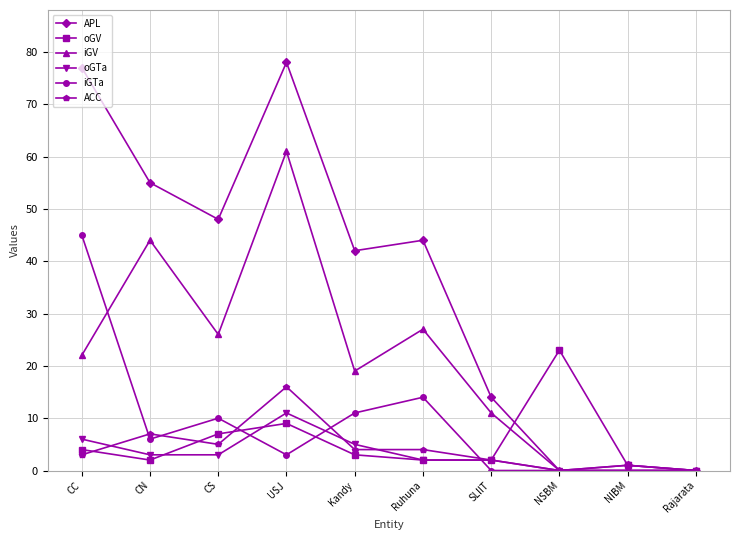

True or false: oGV has a value of 2 at CN.

True